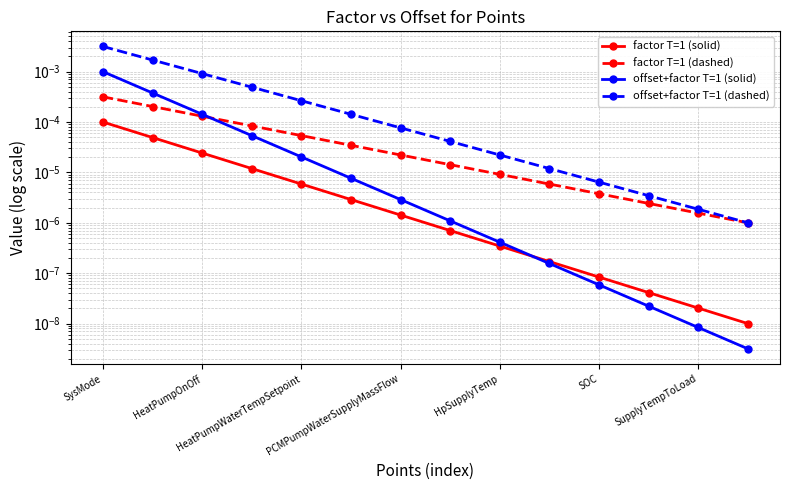

At 11, list the series in order from smallest to largest.

offset+factor T=1 (solid), factor T=1 (solid), factor T=1 (dashed), offset+factor T=1 (dashed)